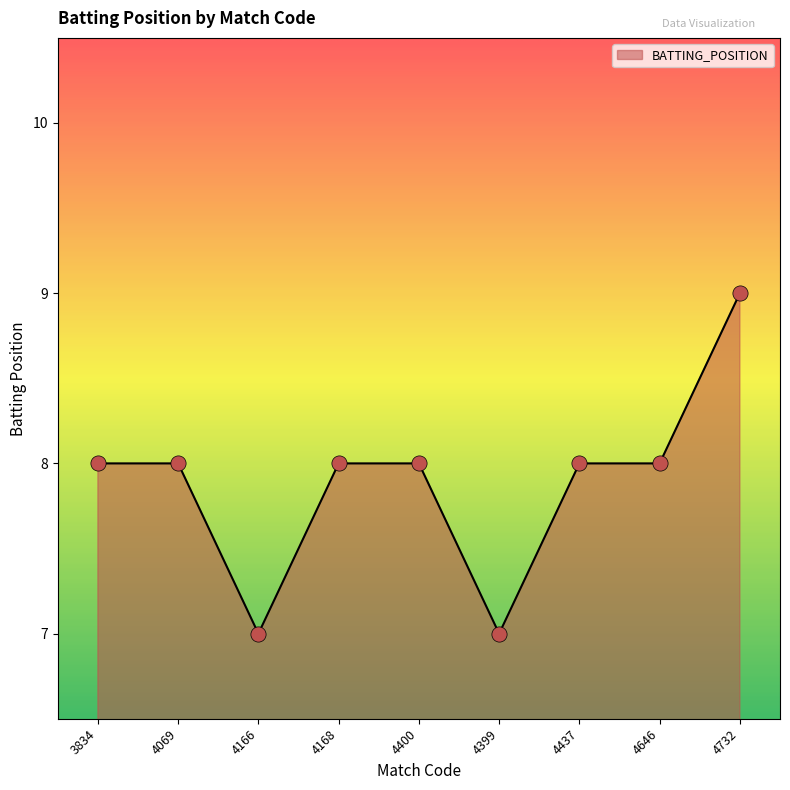

Approximately how many times larger is the value at 3834 compared to 4732?

0.9